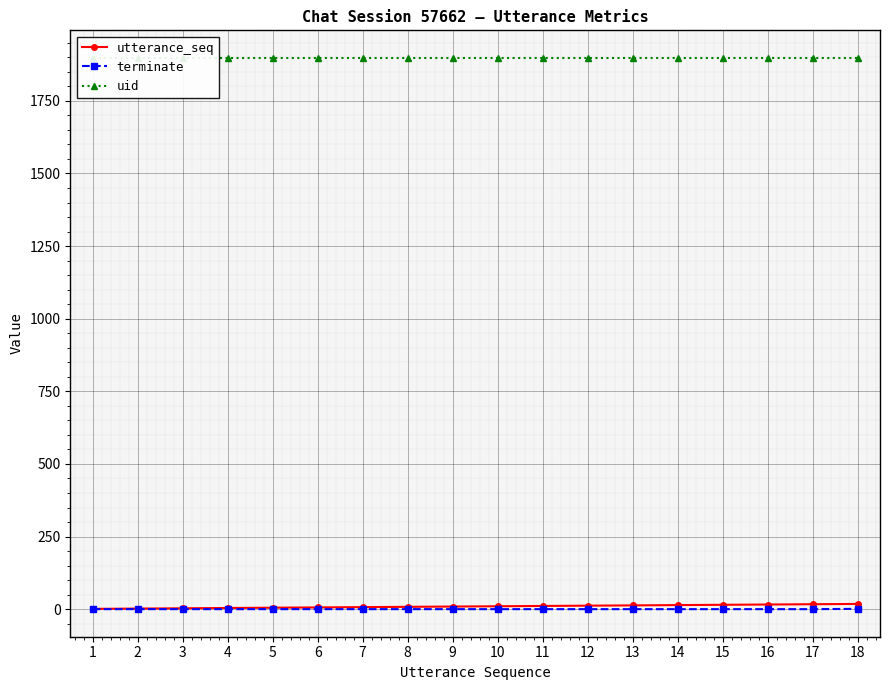

Is this an area chart (filled region under the line)?

No